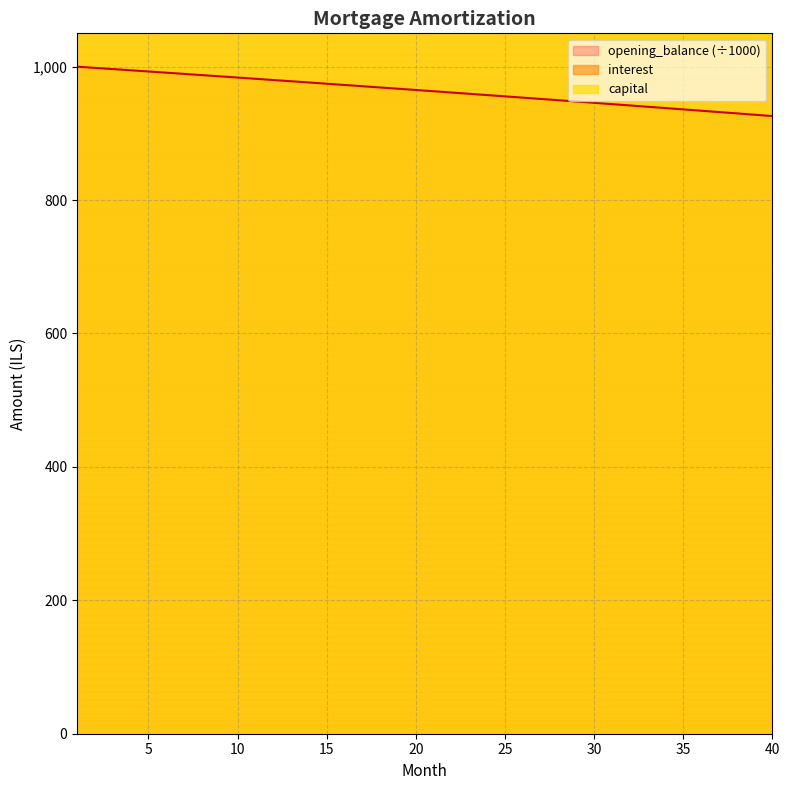

Which series changed the most between 5 and 12?

capital